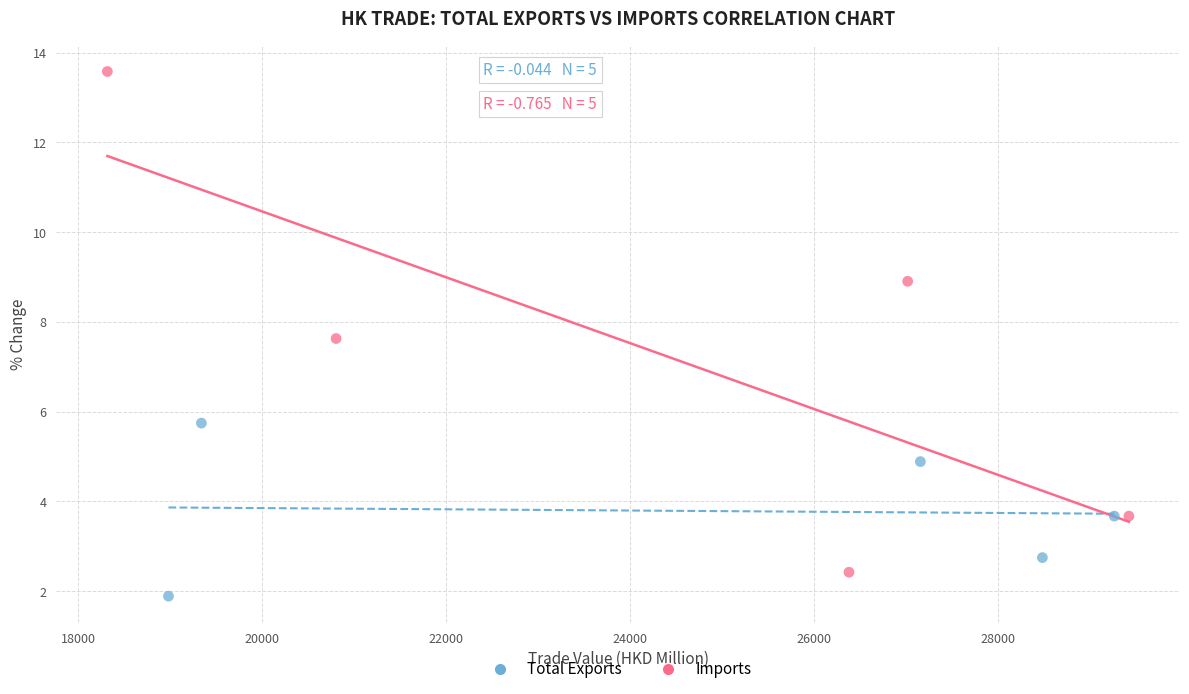

Which series contains the highest Y value?

Imports